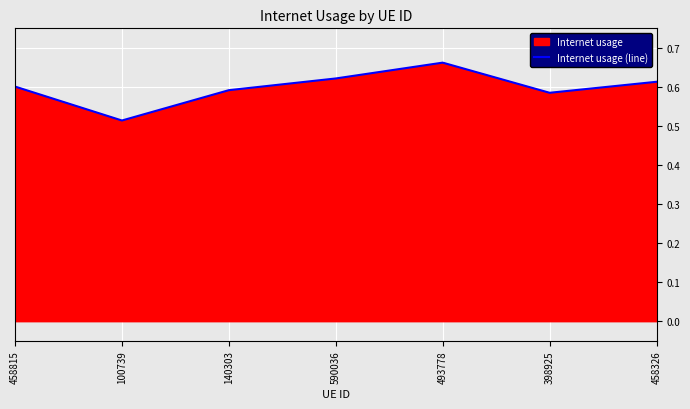

How many interior local peaks (higher than both neighbors) does the data have?

1